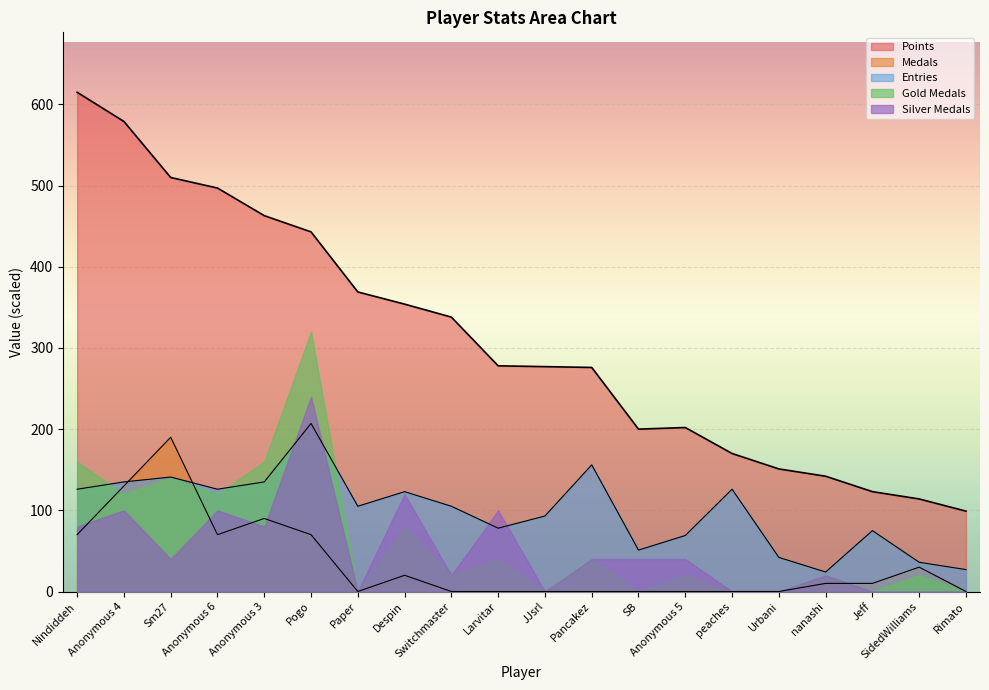

List the labels in order of Entries value, smallest first.

nanashi, Rimato, SidedWilliams, Urbani, SB, Anonymous 5, Jeff, Larvitar, JJsrl, Paper, Switchmaster, Despin, Nindiddeh, Anonymous 6, peaches, Anonymous 4, Anonymous 3, Sm27, Pancakez, Pogo